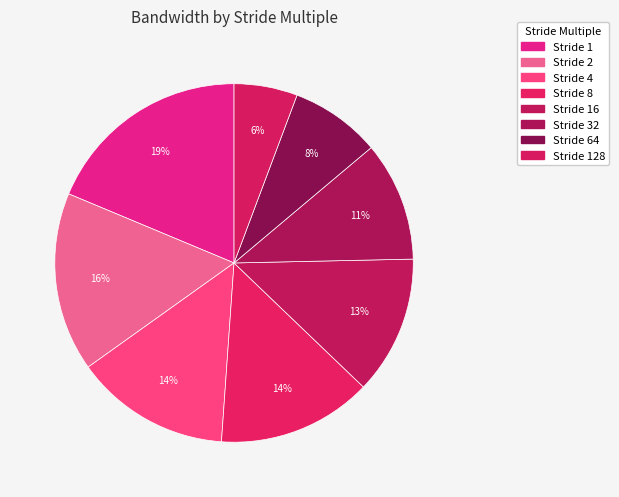

Which category has the biggest portion of the pie?

1